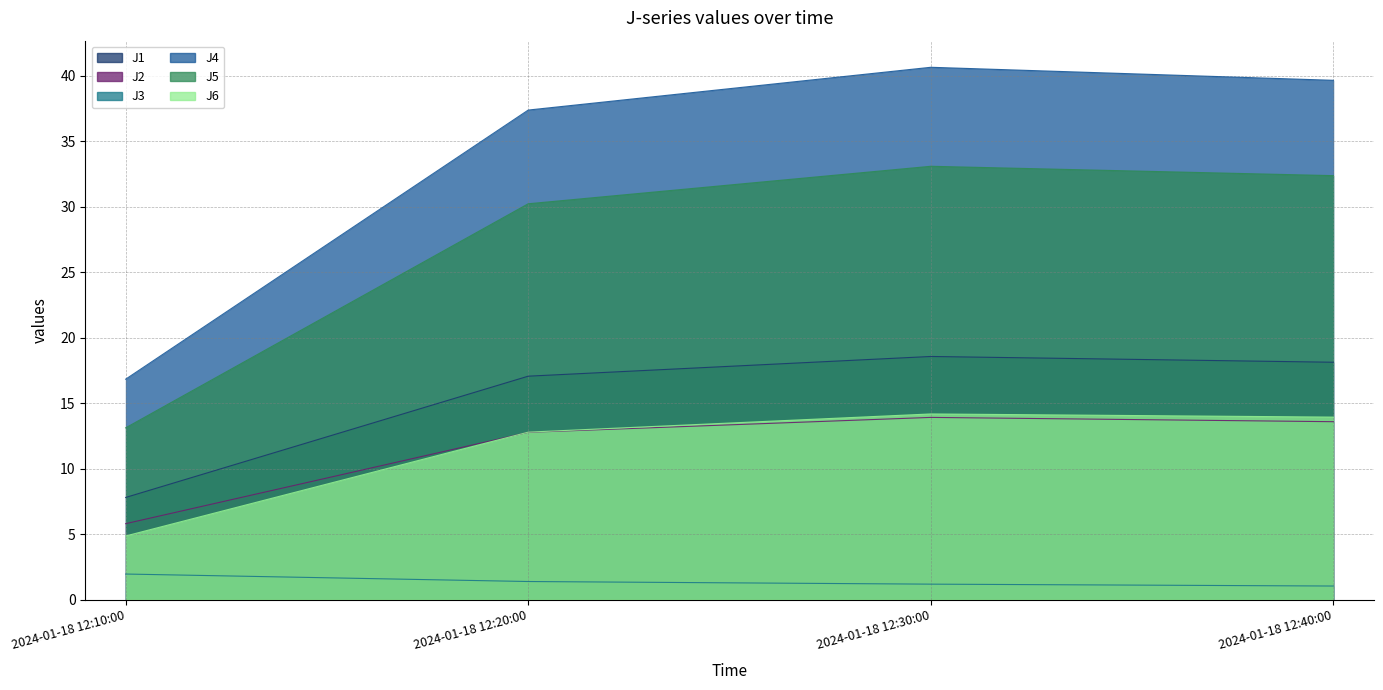

What is the label of the 1st point from the right?

2024-01-18 12:40:00